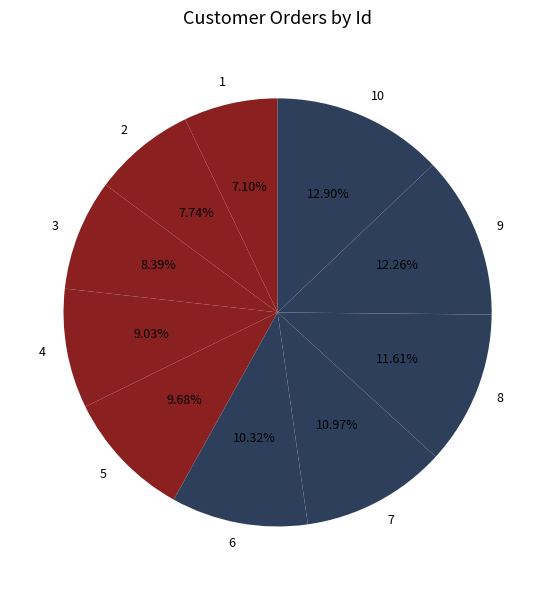

Between 6 and 4, which is larger?

6